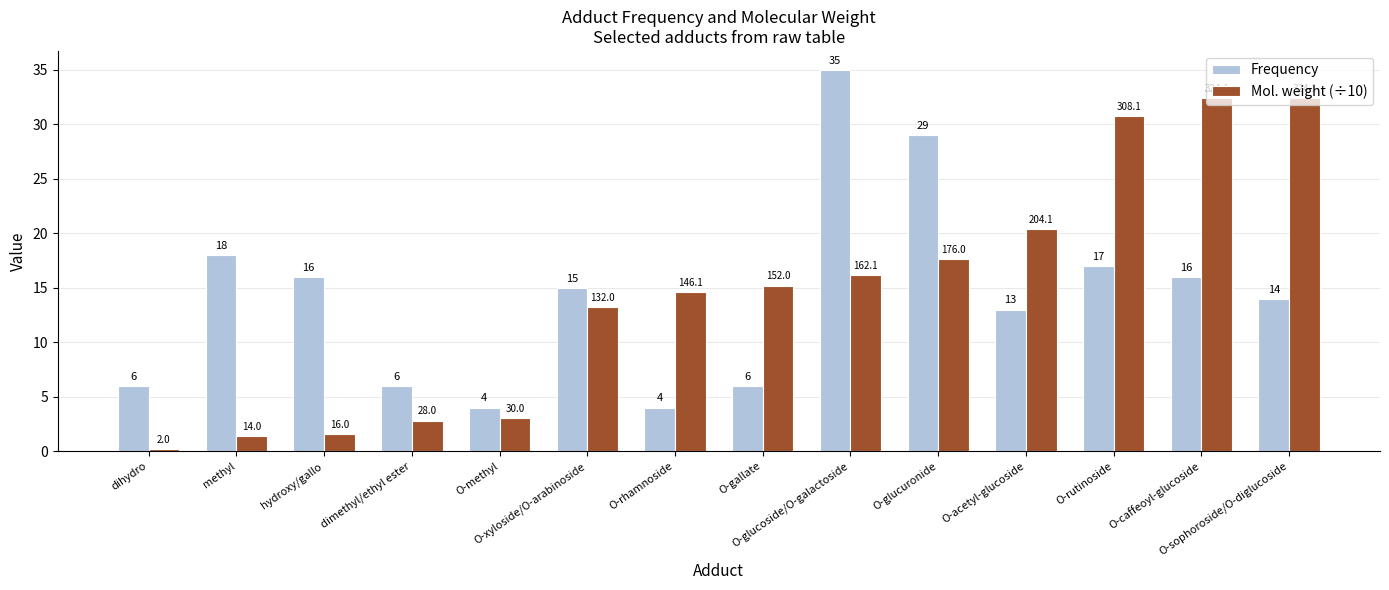

Are the bars horizontal?

No